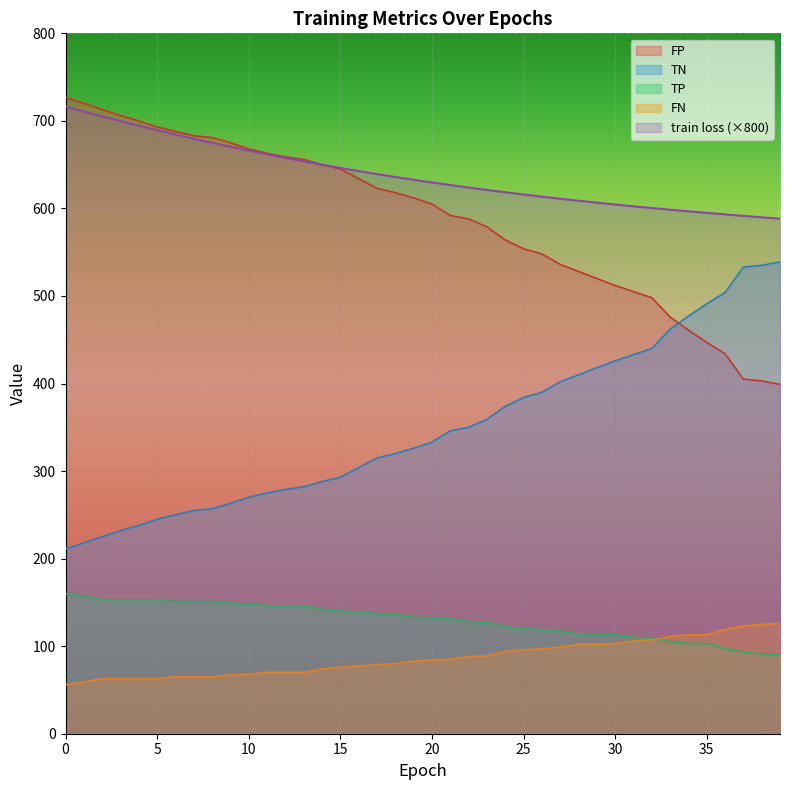

Is it true that TP equals 146.0 at 13?

True